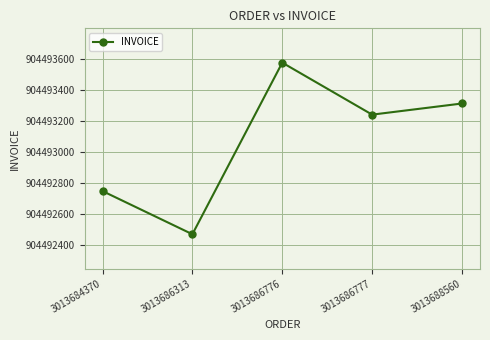

How many points are higher than both their immediate neighbors (excluding endpoints)?

1